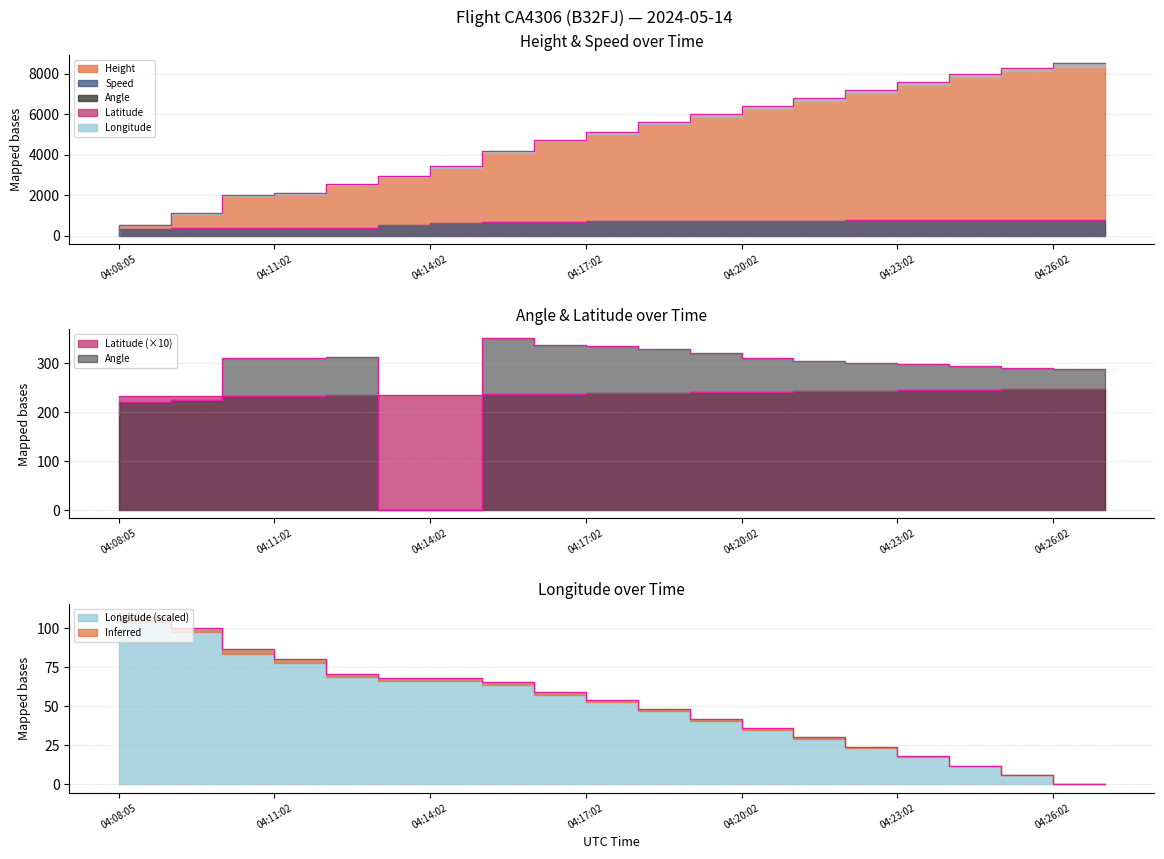

Reading right to left, list all the values displayed in this chart.

Height: 8500.0	8300.0	8000.0	7600.0	7200.0	6800.0	6400.0	6000.0	5600.0	5100.0	4739.6	4152.9	3421.4	2941.3	2522.2	2095.5	1988.8	1097.3	518.2	22.9
Speed: 754.0	752.0	750.0	748.0	745.0	740.0	730.0	720.0	710.0	700.0	683.4	655.6	596.3	503.7	377.8	374.1	372.3	370.4	326.0	222.2
Angle: 288.0	290.0	295.0	298.0	300.0	305.0	310.0	320.0	330.0	335.0	337.0	352.0	0.0	0.0	312.0	311.0	310.0	225.0	220.0	194.0
Latitude: 248.0	247.0	246.0	245.0	244.0	243.0	242.0	241.0	240.0	239.0	237.9	236.7	235.3	234.7	234.1	233.7	233.5	233.2	233.6	234.0
Longitude: 0.0	6.0	12.0	18.0	24.0	30.0	36.0	42.0	48.0	54.0	59.0	65.6	67.8	67.8	70.8	80.0	86.2	100.2	106.8	110.0